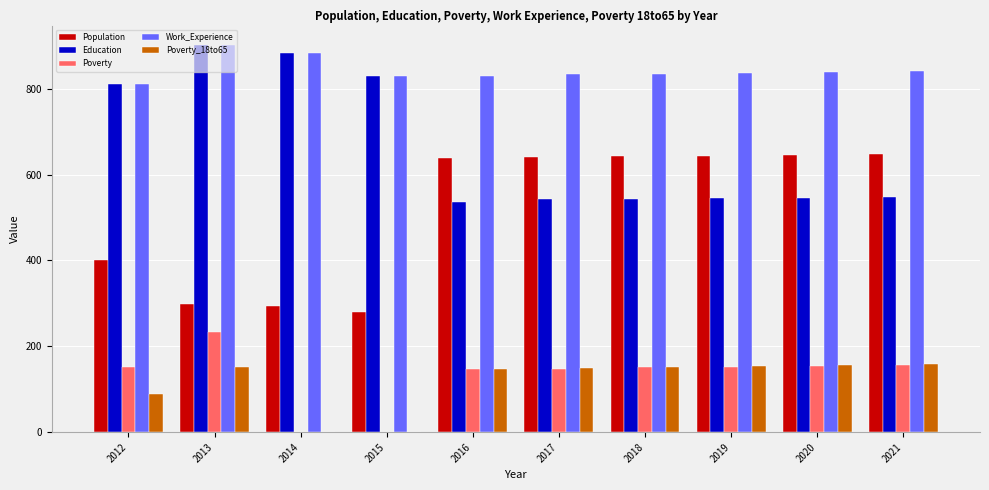

At which category is the sum across all series the highest?

2013